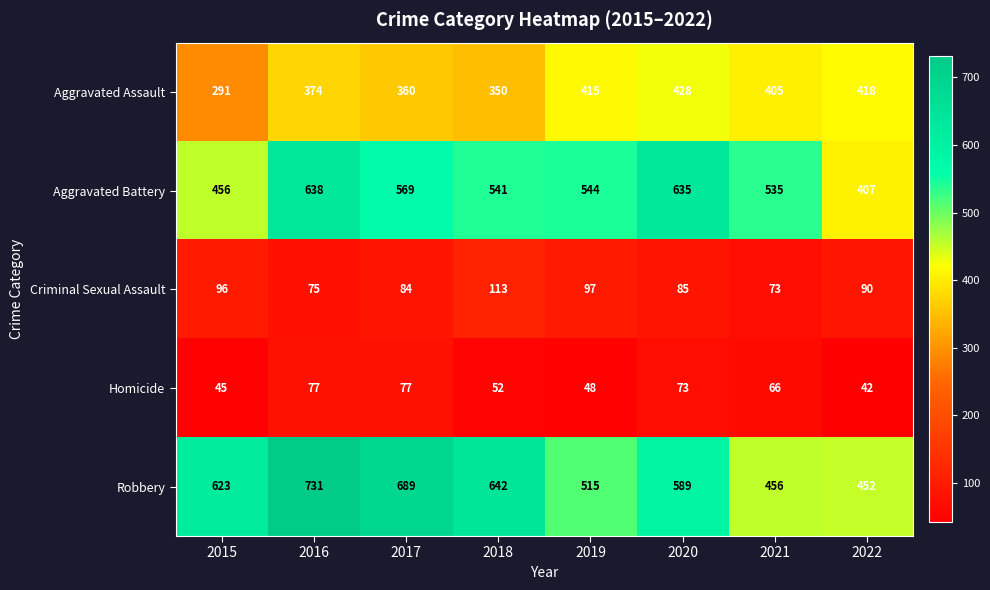

Is it true that Criminal Sexual Assault equals 90 at 2022?

True